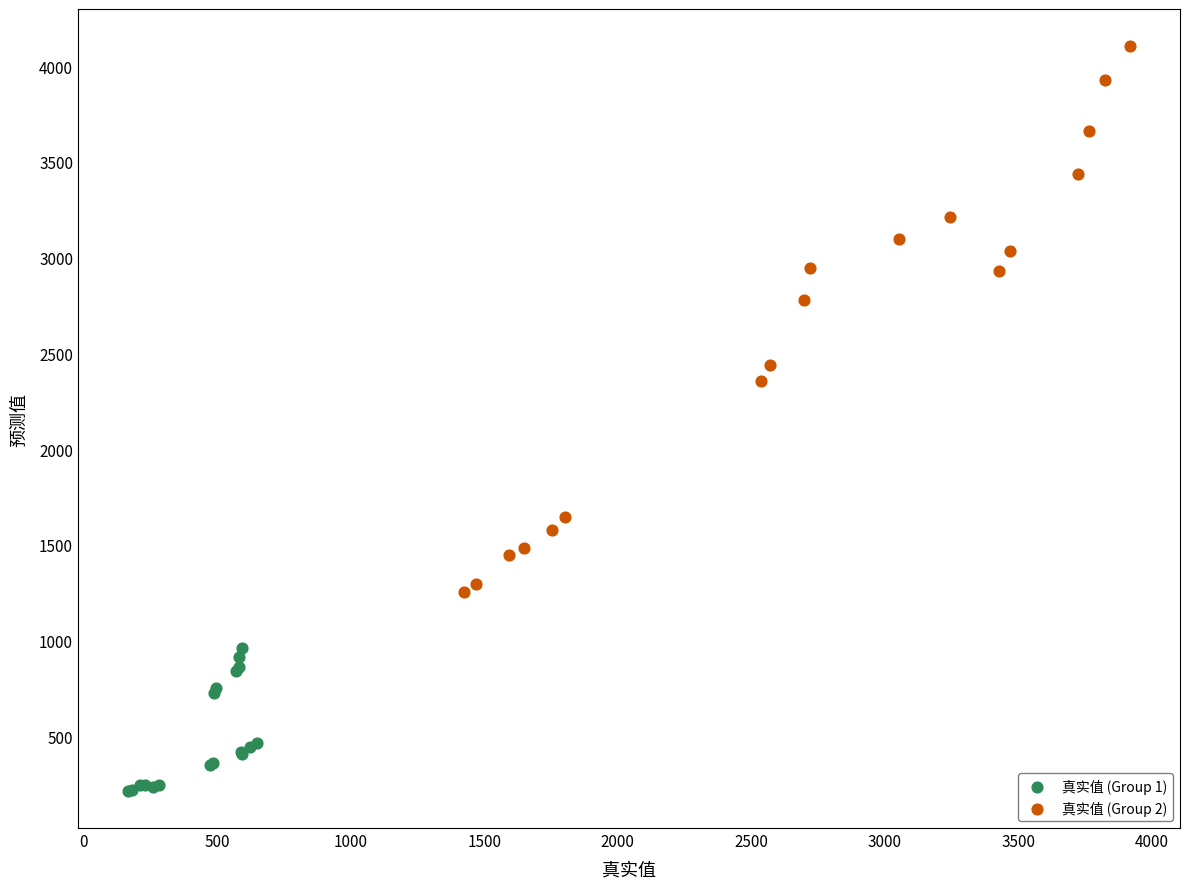

What are all the series names shown in the legend?

真实值 (Group 1), 真实值 (Group 2)